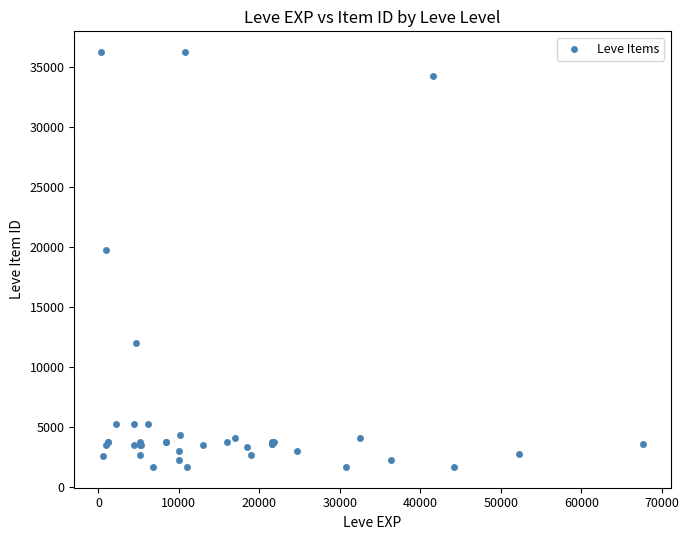

What Y value in the scatter plot is closest to 18967?

19744